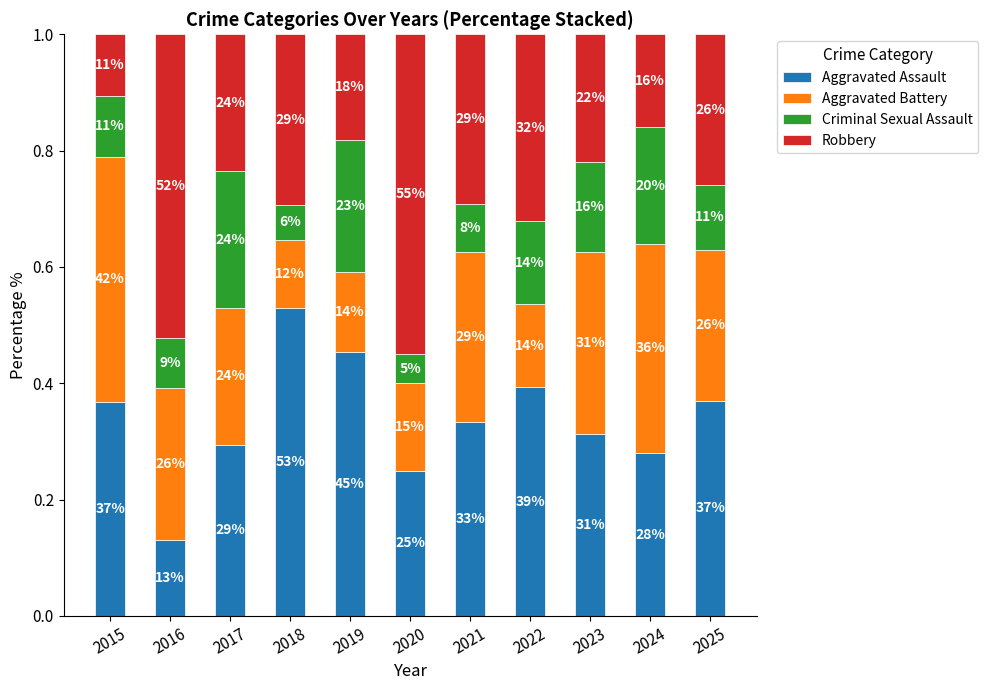

Are the bars horizontal?

No